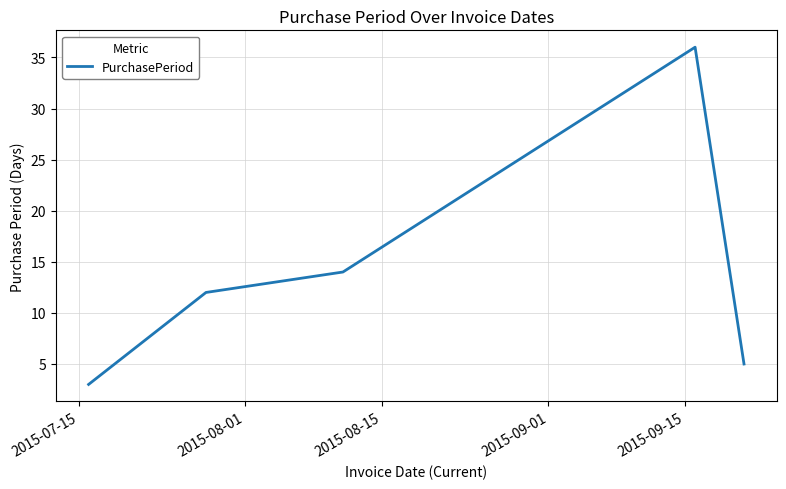

What is the average value?

14